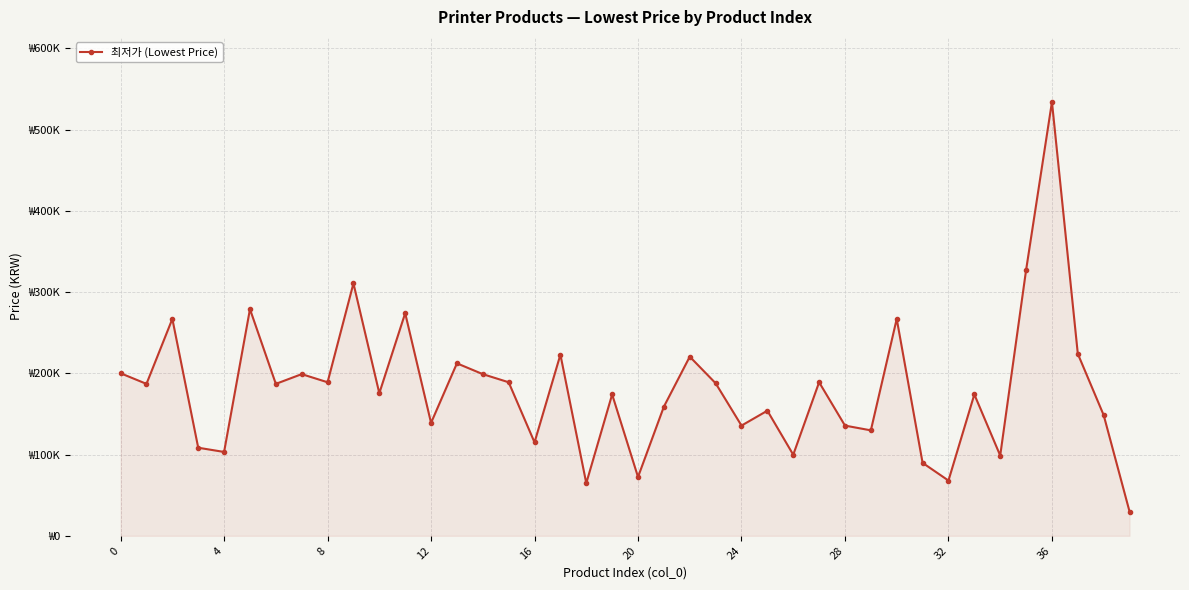

Does the chart have visible grid lines?

Yes